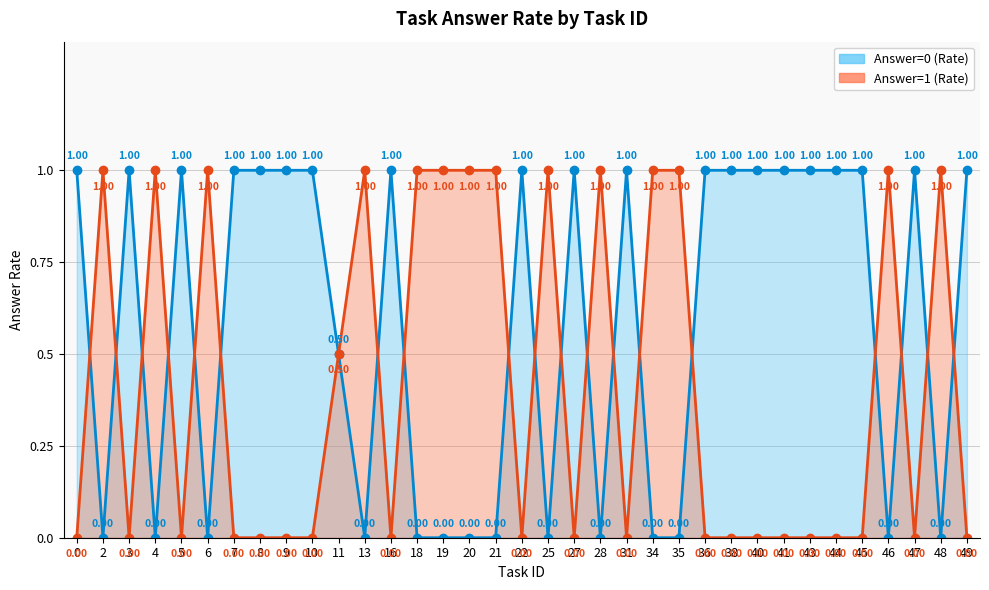

Which category has the lowest value across all series?

2